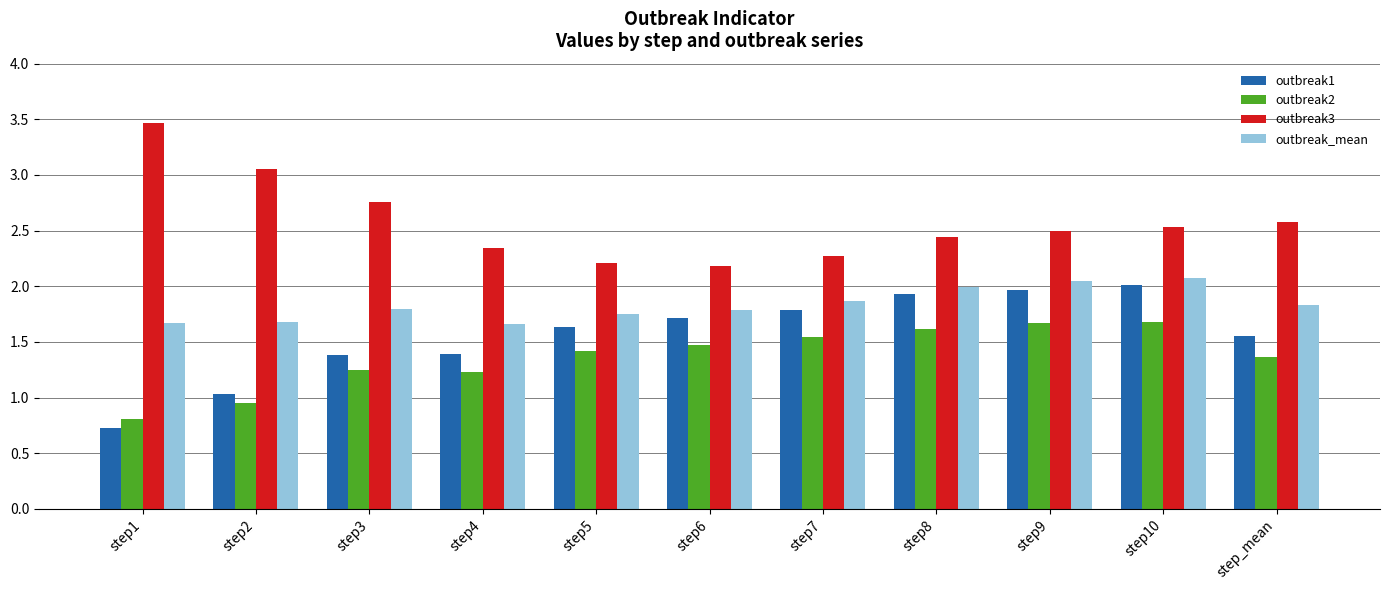

How many groups of bars are there?

11